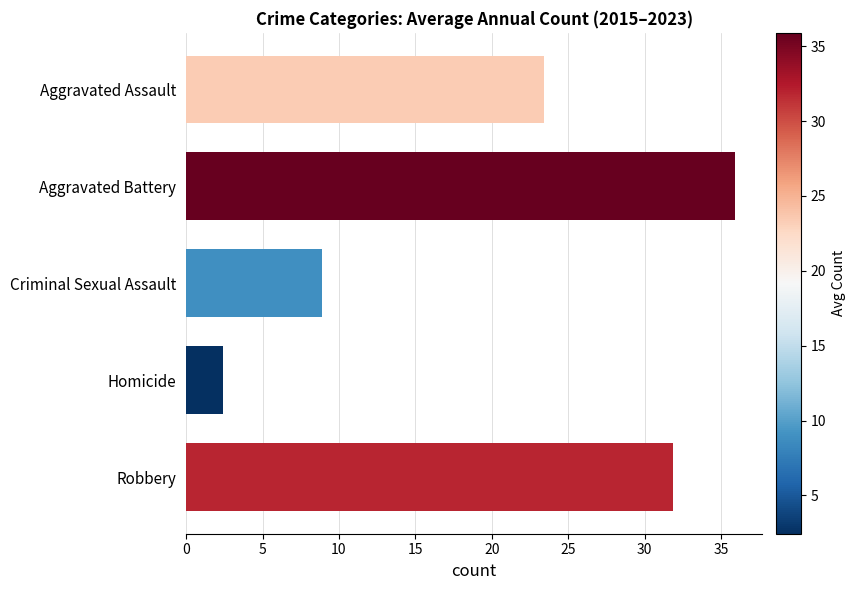

What is the sum of all values?

102.6